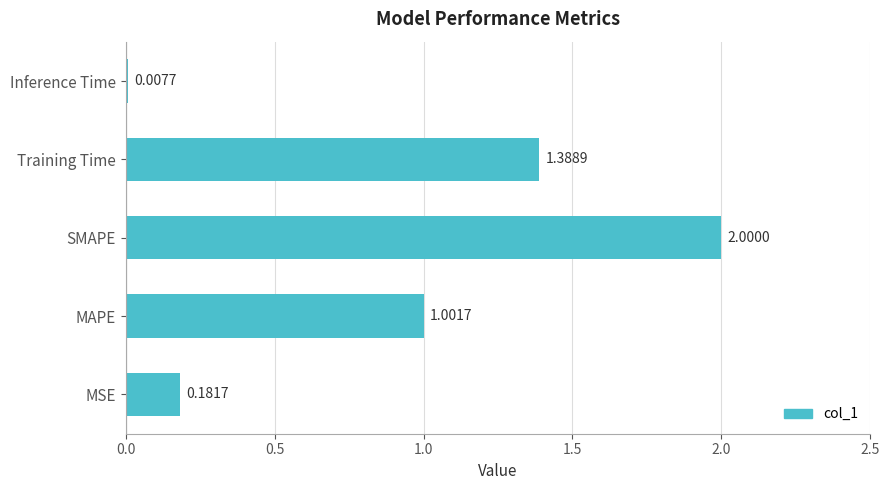

Where is the data nearest to the value 1?

MAPE